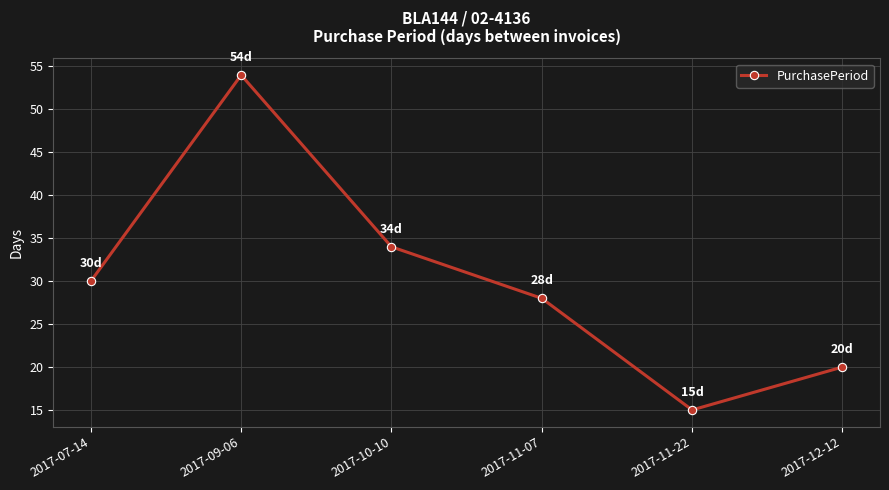

Is this an area chart (filled region under the line)?

No